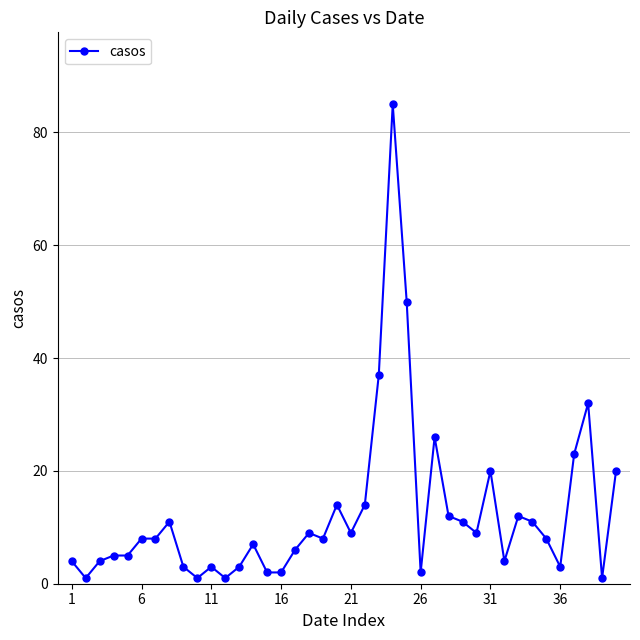

What is the sum of all values?

494